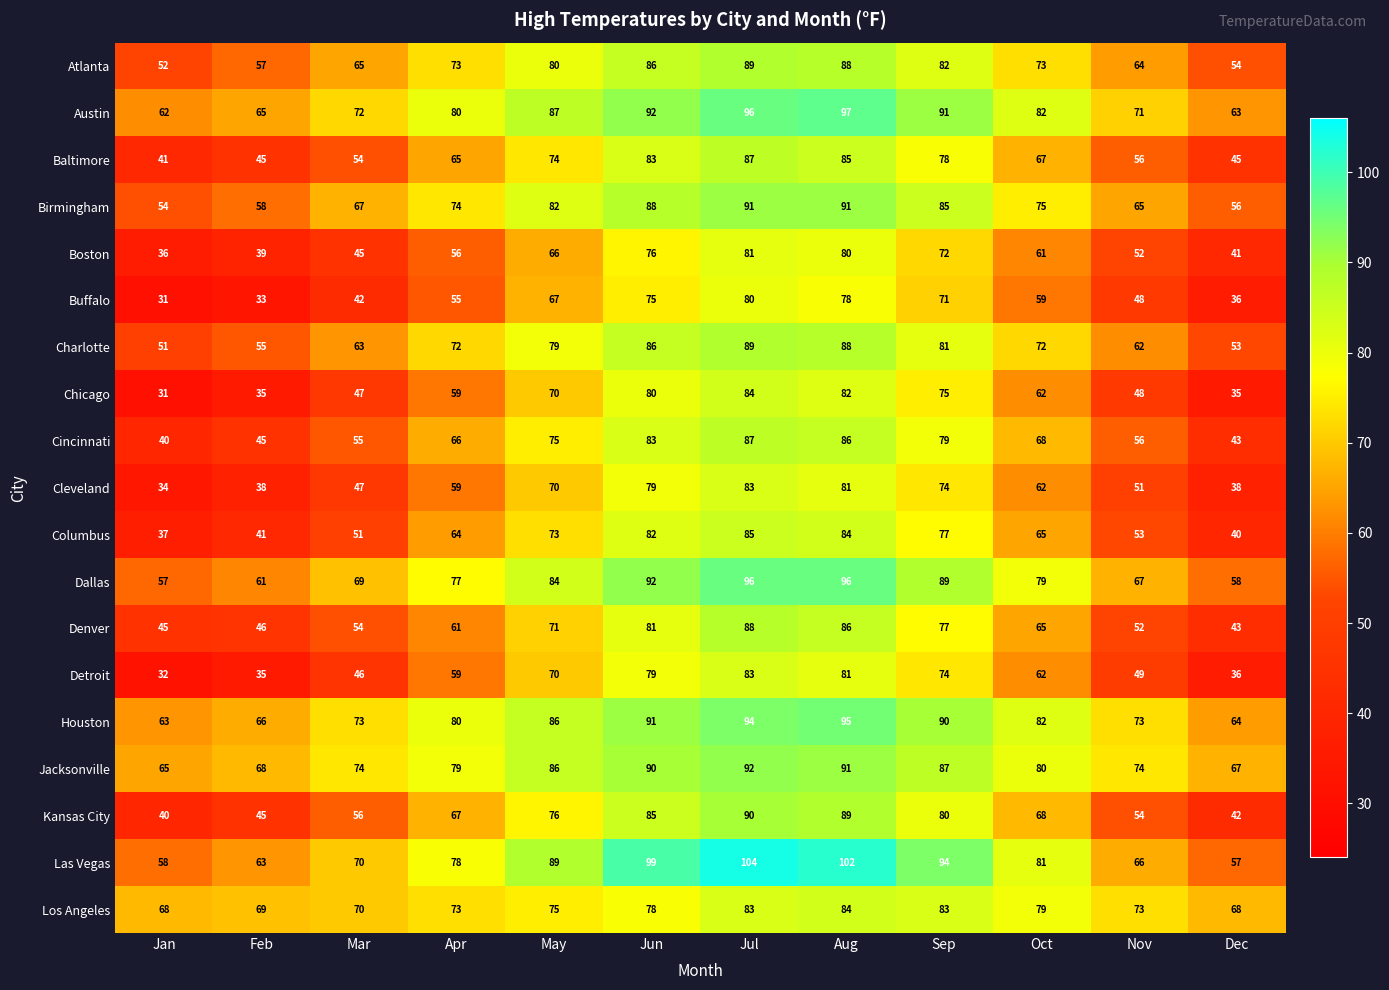

True or false: Las Vegas has a value of 99 at Jun.

True